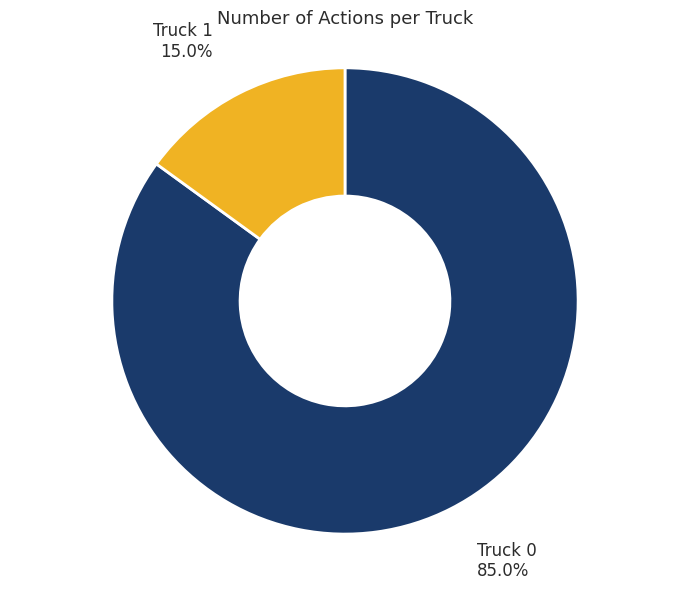

What is the smallest slice in the pie chart?

Truck 1